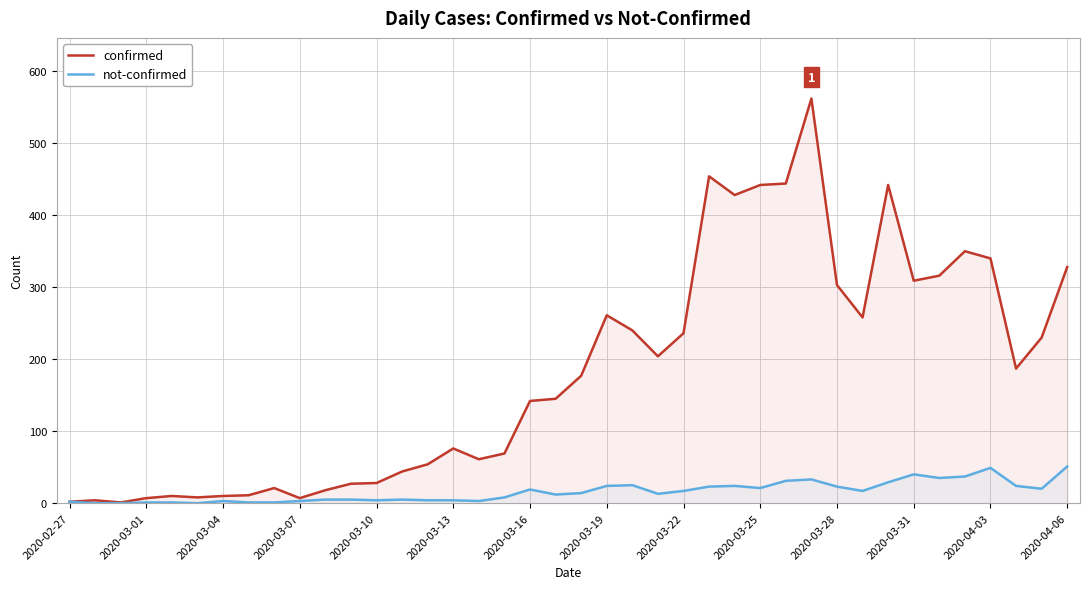

The confirmed series shows 76 at 2020-03-13. True or false?

True